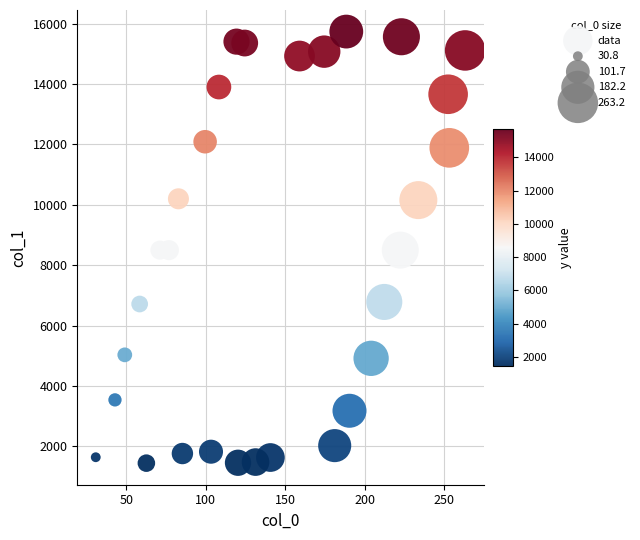

What is the range of X values (max minus min)?

232.4